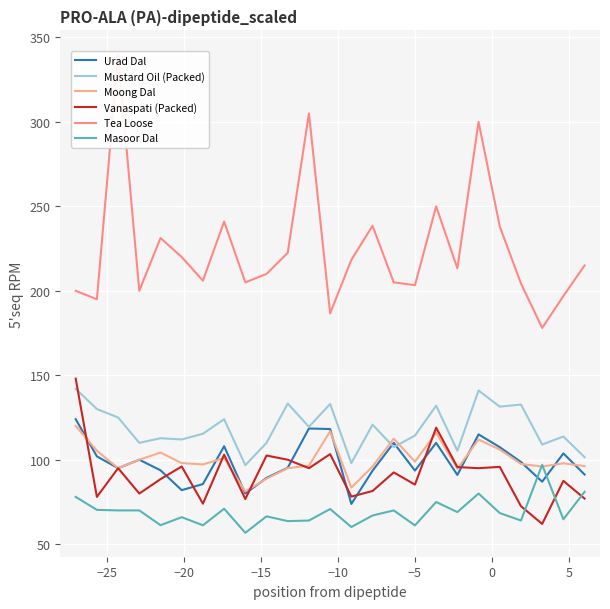

True or false: Tea Loose has more than 1 points higher than both neighbors.

True